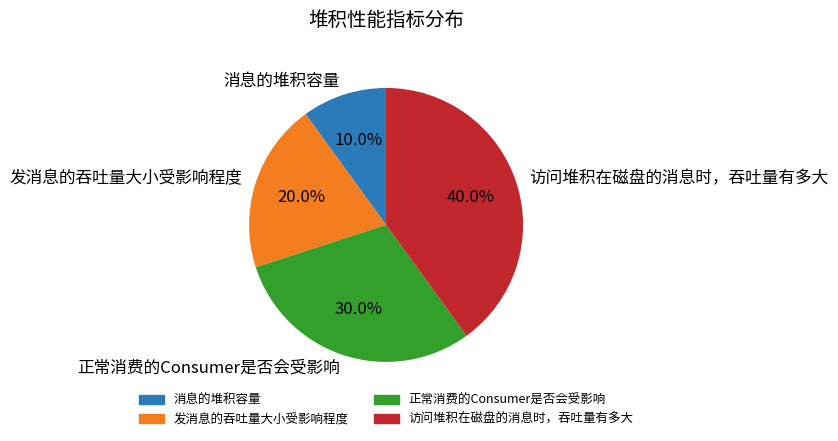

What percentage is the 访问堆积在磁盘的消息时，吞吐量有多大 slice, to the nearest percent?

40%